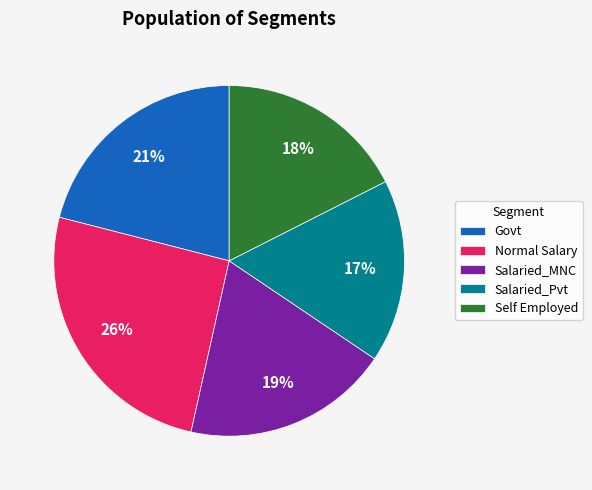

Between Normal Salary and Salaried_MNC, which is larger?

Normal Salary